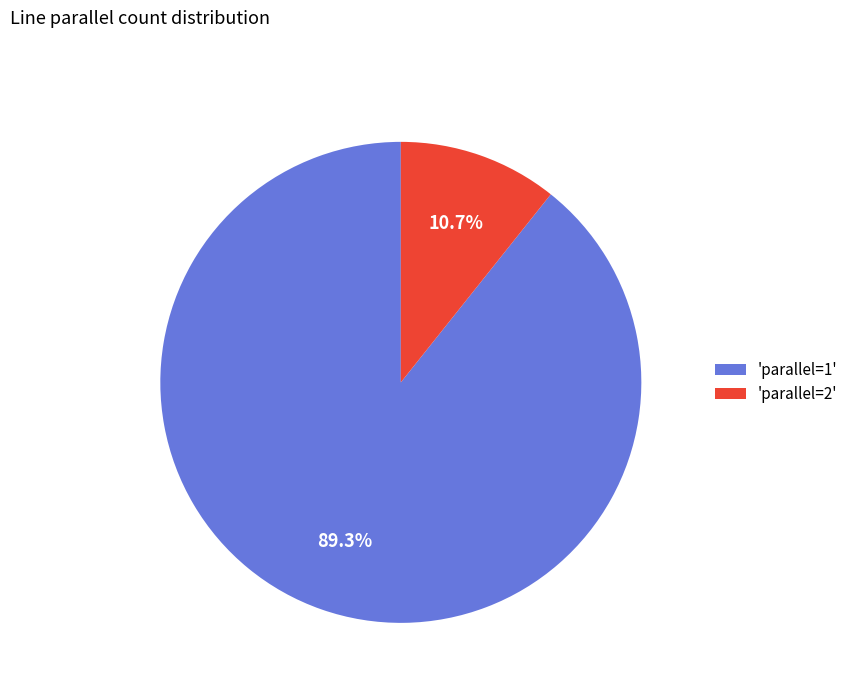

Which has a higher value, 'parallel=1' or 'parallel=2'?

'parallel=1'